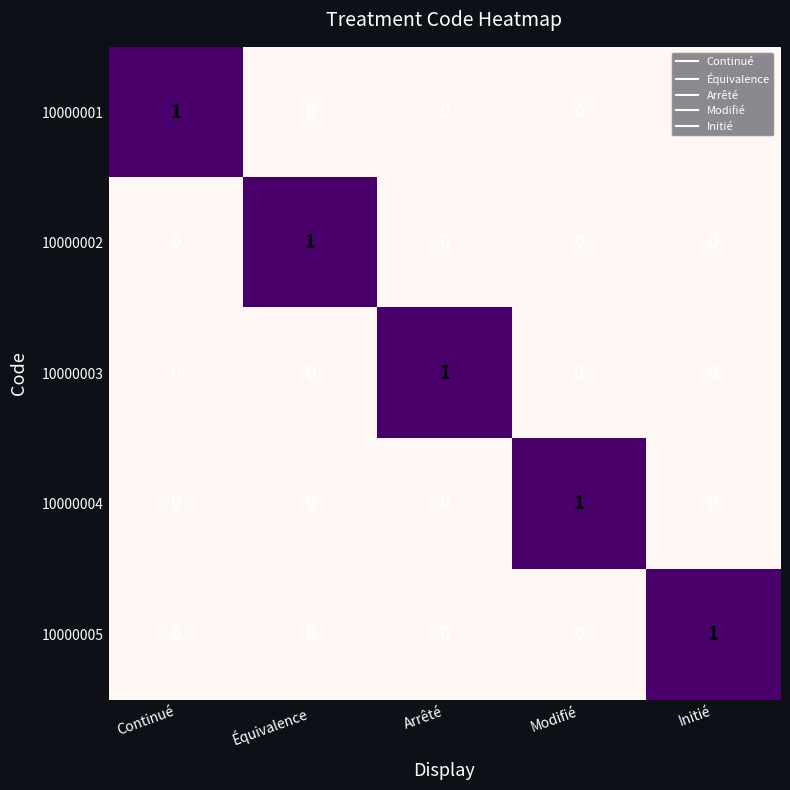

Which category has the highest value in the 10000003 series?

Arrêté